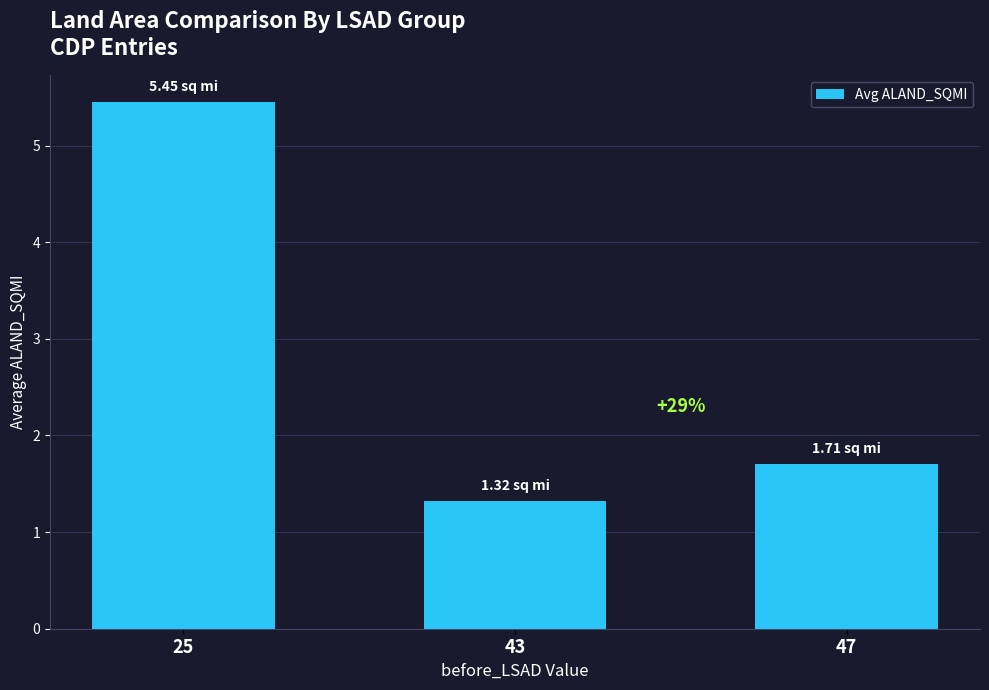

Reading left to right, transcribe all the data shown in this chart.

5.5	1.3	1.7